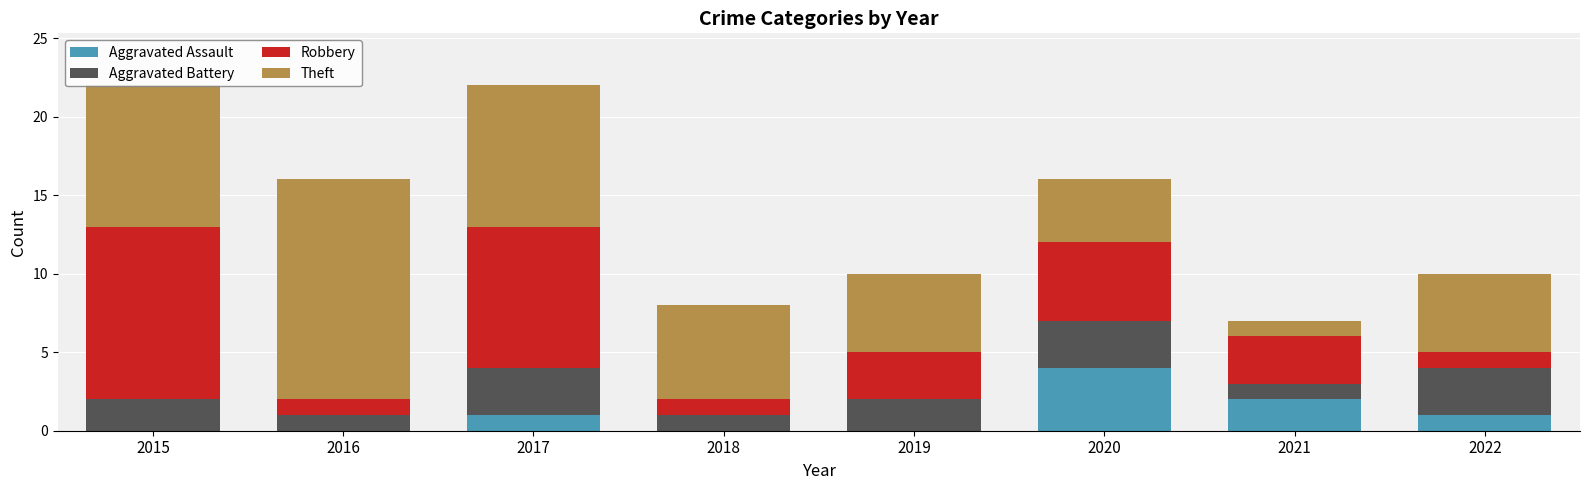

What is the total value across all series at 2019?

10